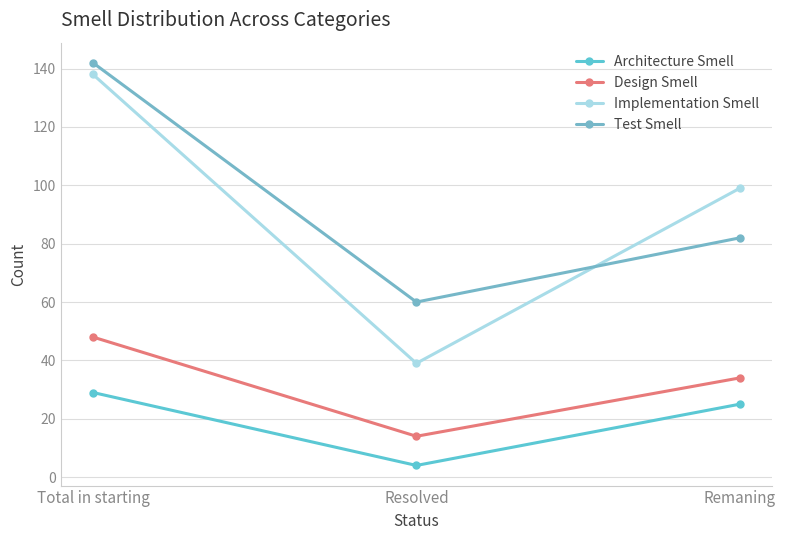

Is this an area chart (filled region under the line)?

No